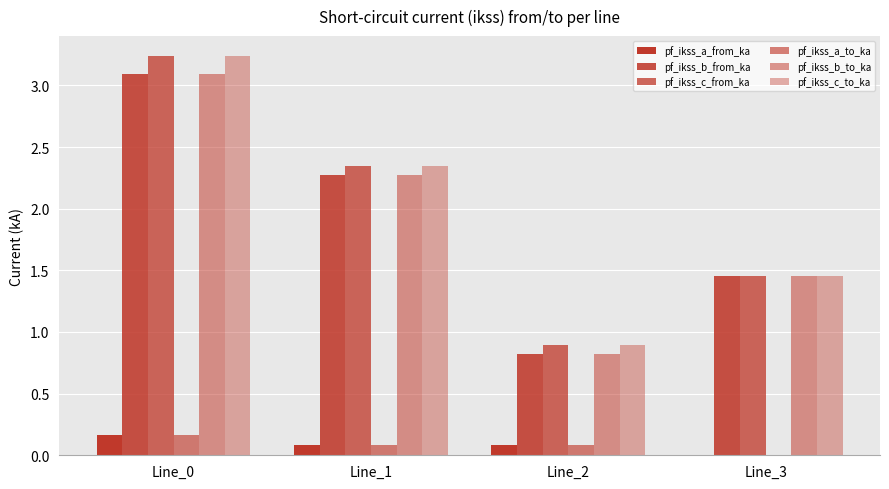

What is the approximate value of pf_ikss_b_from_ka at Line_1?

2.3